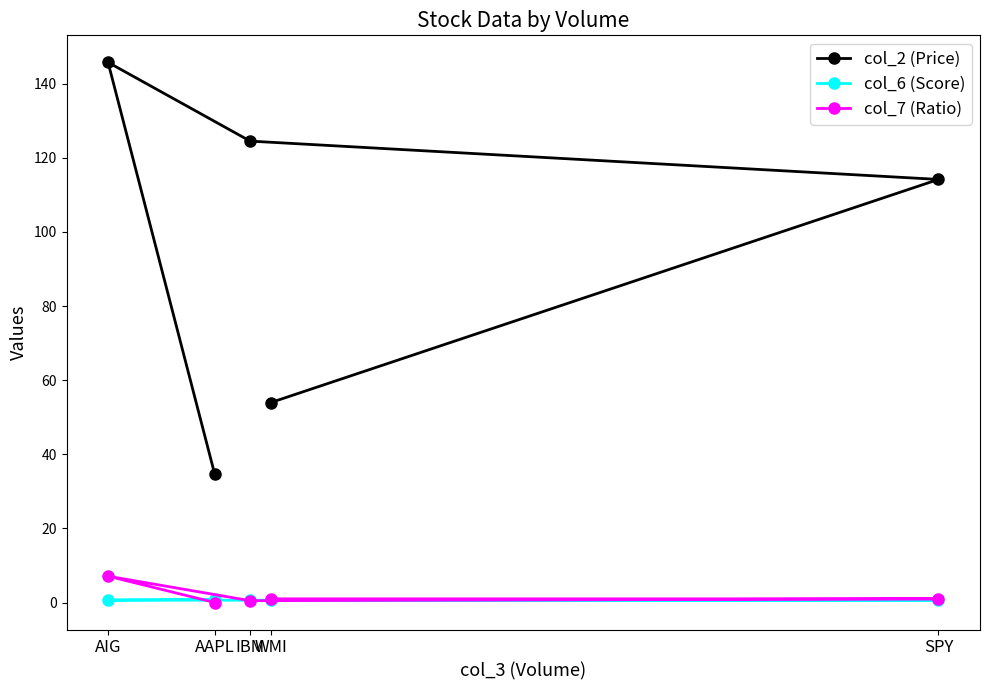

What is the highest value of the col_2 (Price) series?

145.8